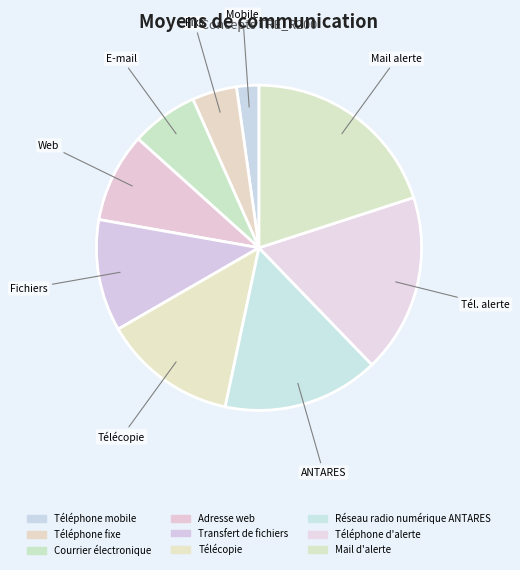

What is the ratio of the value at Adresse web to the value at Téléphone d'alerte?

0.5